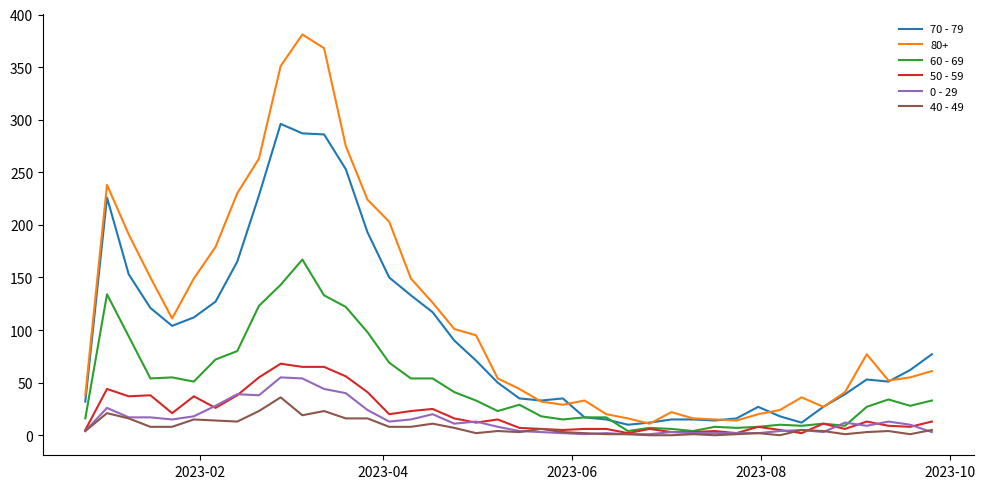

Does the chart display data point markers on the line(s)?

No